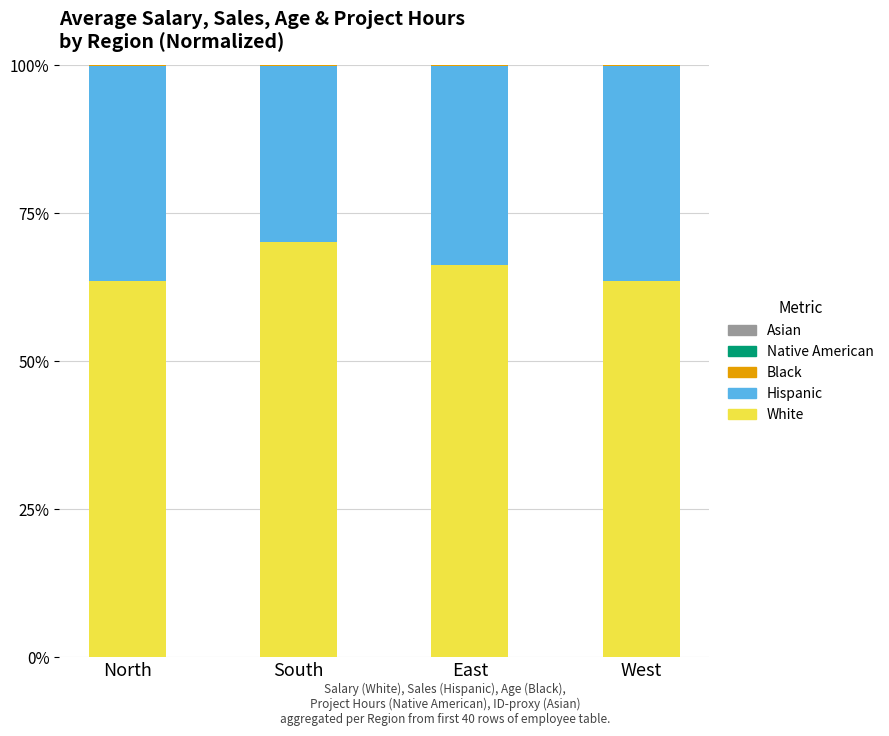

True or false: White has a value of 110.3 at North.

False